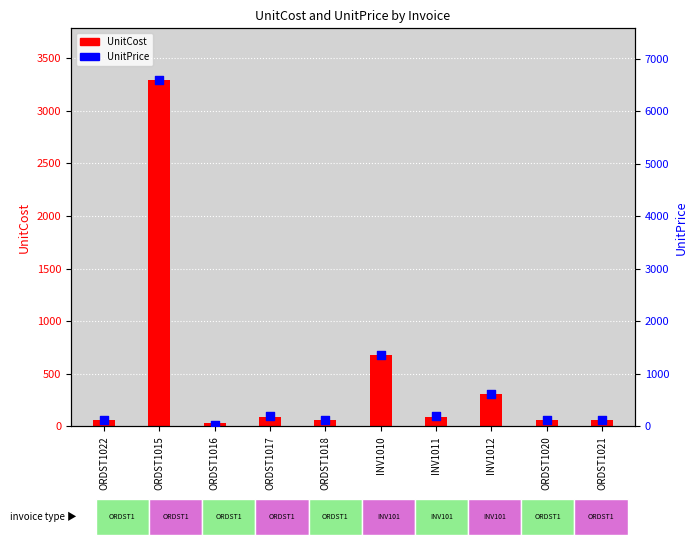

Which has a higher value, ORDST1016 or INV1010?

INV1010